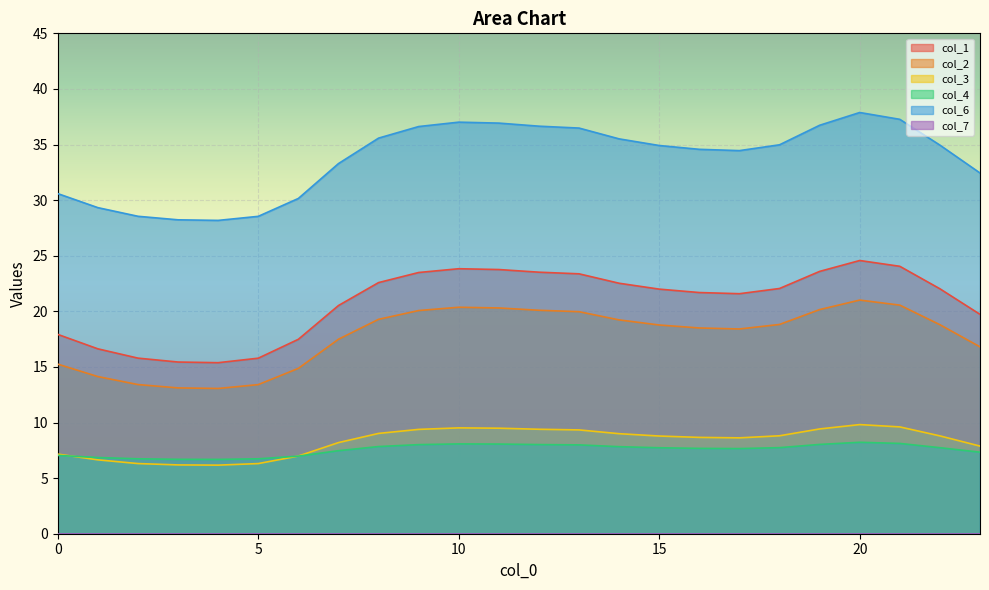

At which category does col_6 reach its first local valley?

4